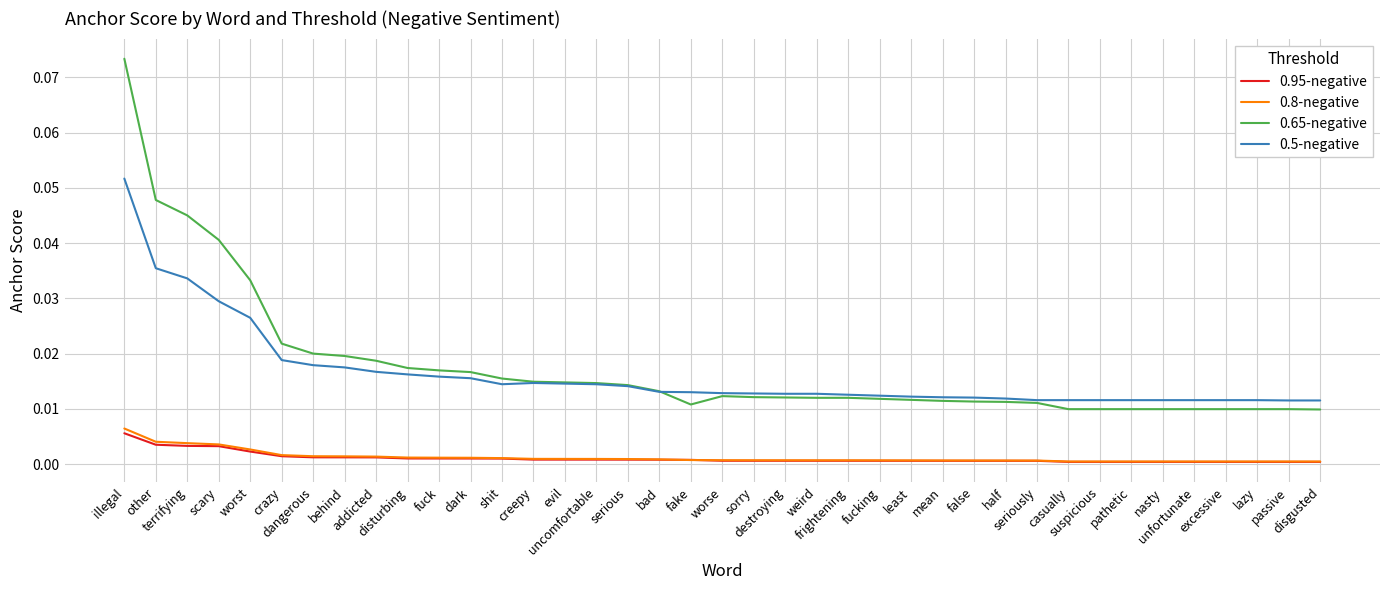

How many lines are shown in the chart?

4